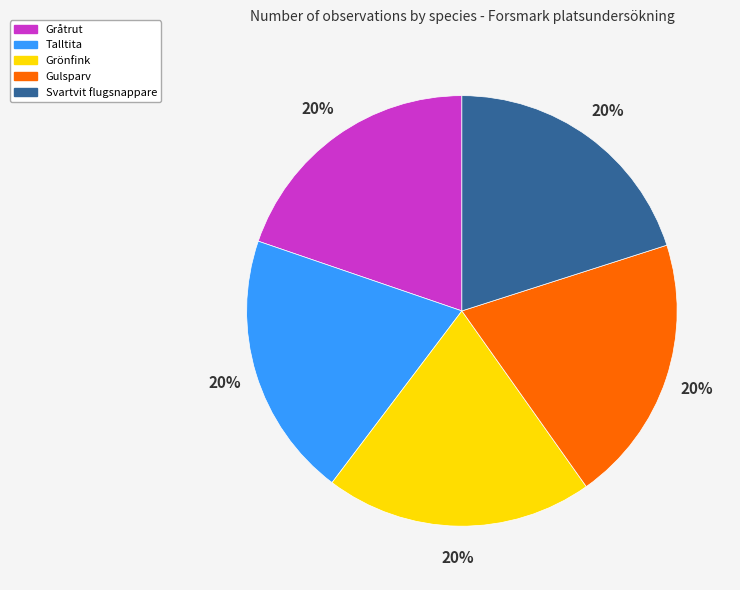

Count the number of slices in the pie.

5